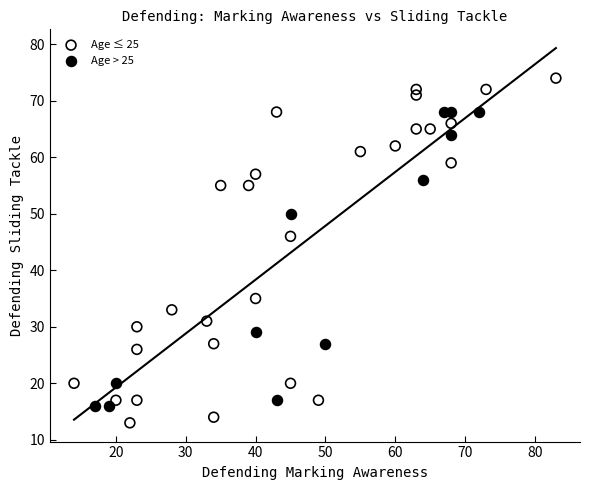

Which series reaches the minimum Y coordinate?

Age ≤ 25